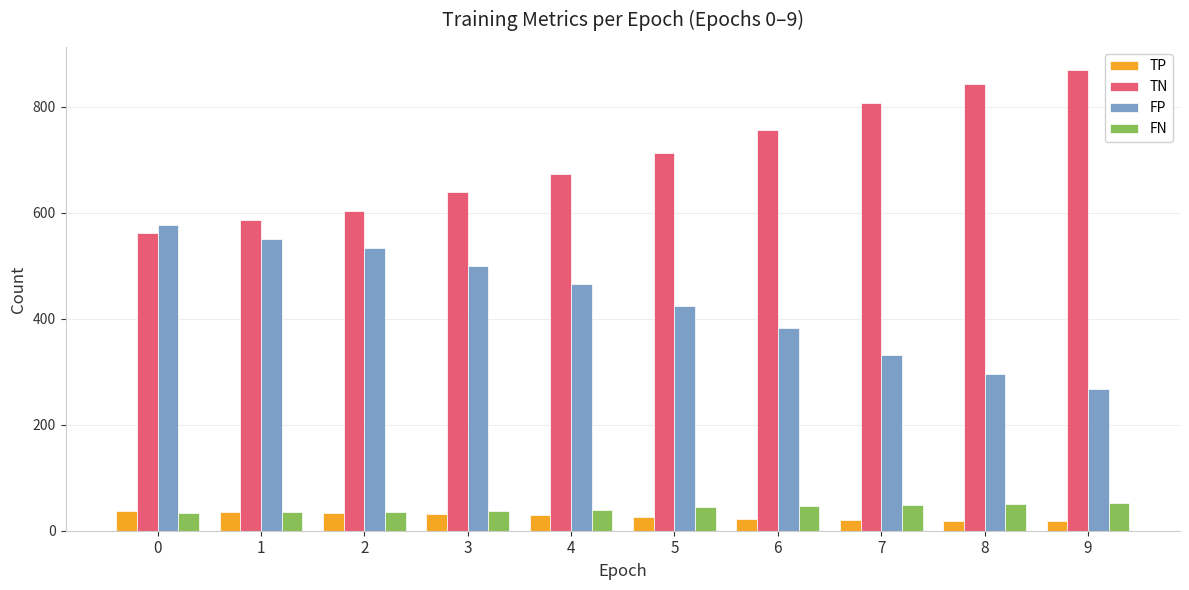

Rank the series by their maximum value, from lowest to highest.

TP, FN, FP, TN